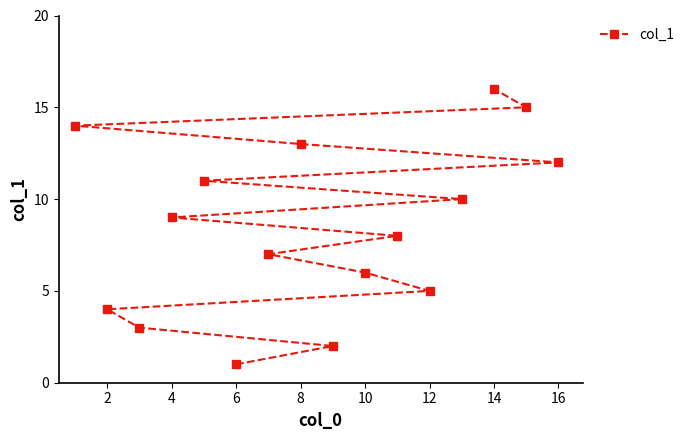

Reading left to right, transcribe all the data shown in this chart.

14	4	3	9	11	1	7	13	2	6	8	5	10	16	15	12